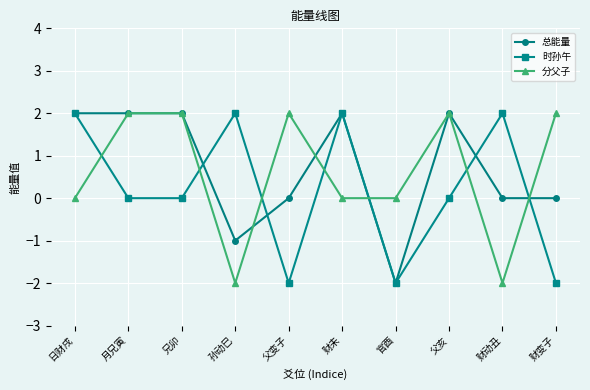

What is the label of the 10th point from the right?

日财戌